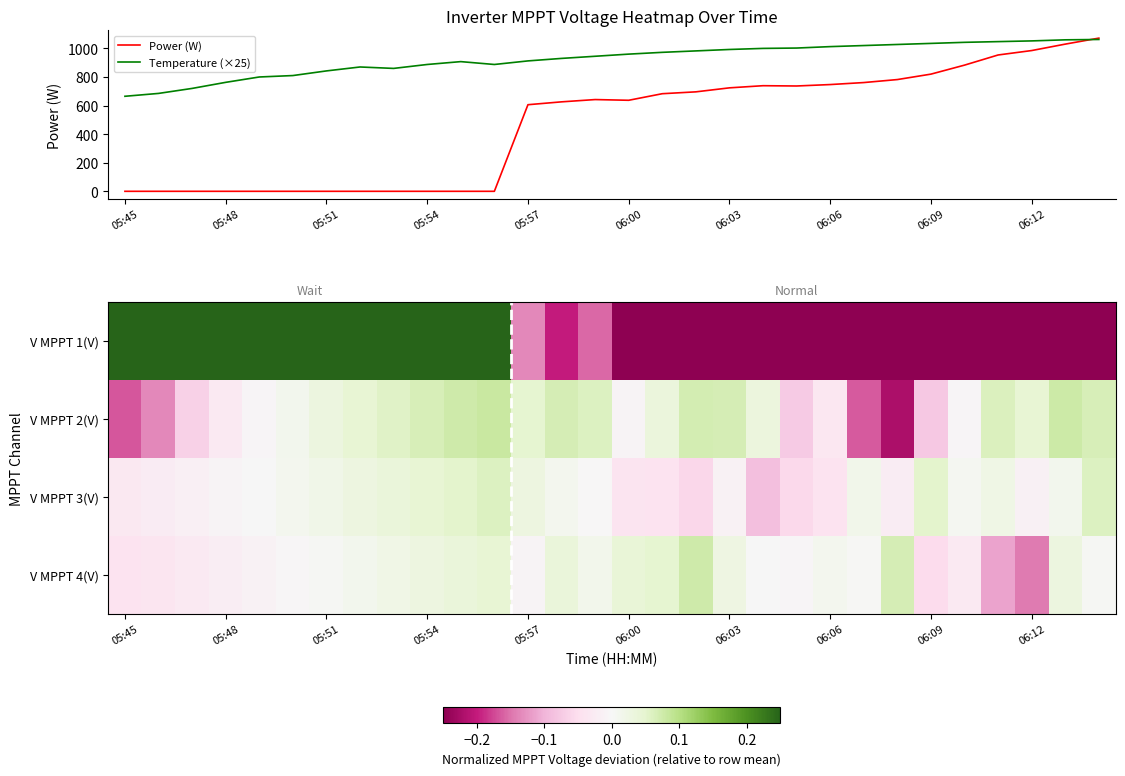

Which series changed the most between 23 and 25?

Power (W)